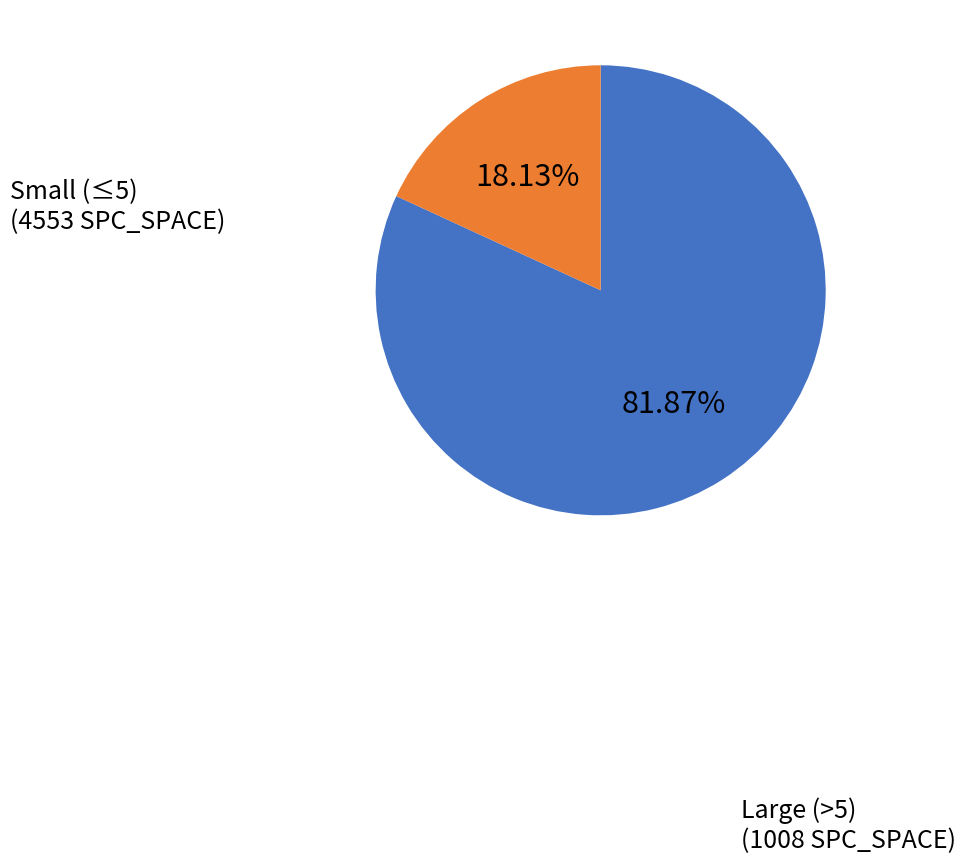

Is there a majority slice in this chart?

Yes